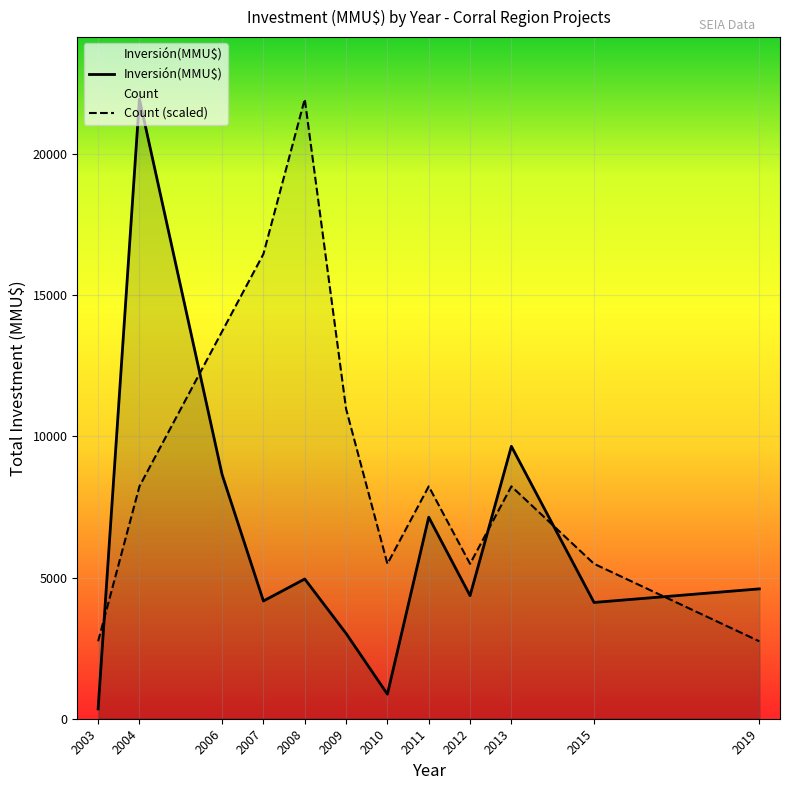

At which label is Count (scaled) closest to 12346?

2009